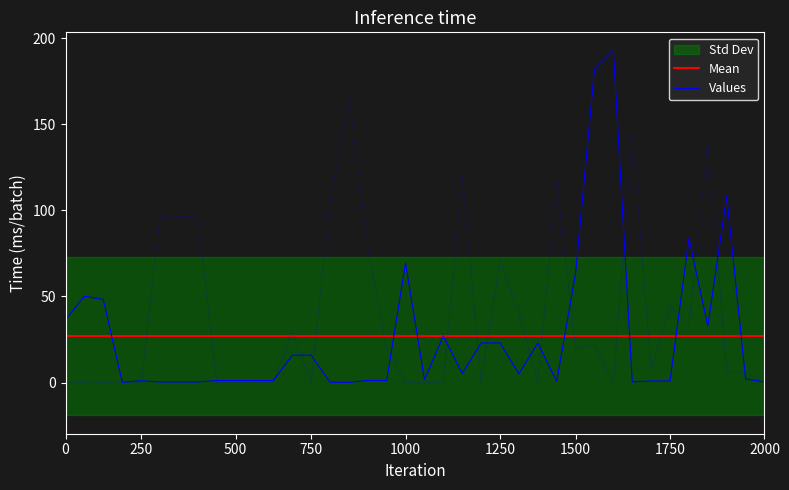

Count the number of categories in the chart.

38